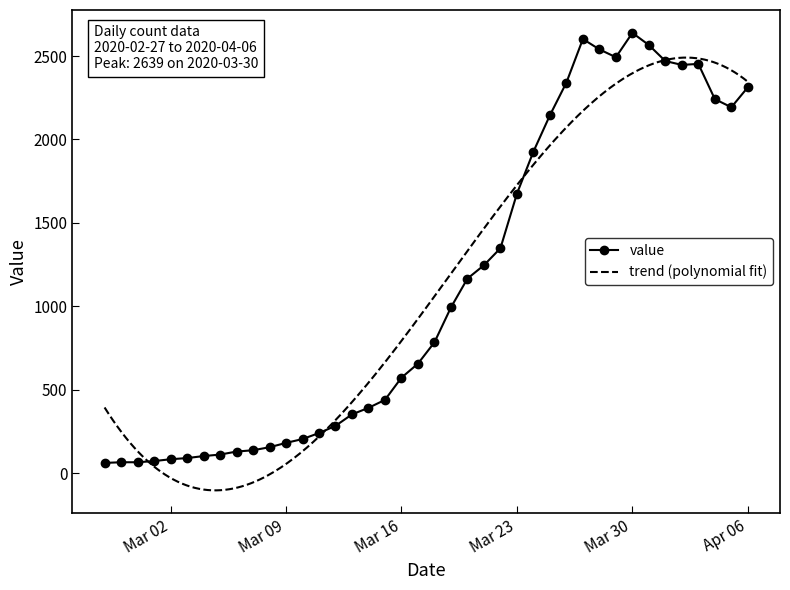

True or false: value has more than 1 points higher than both neighbors.

True